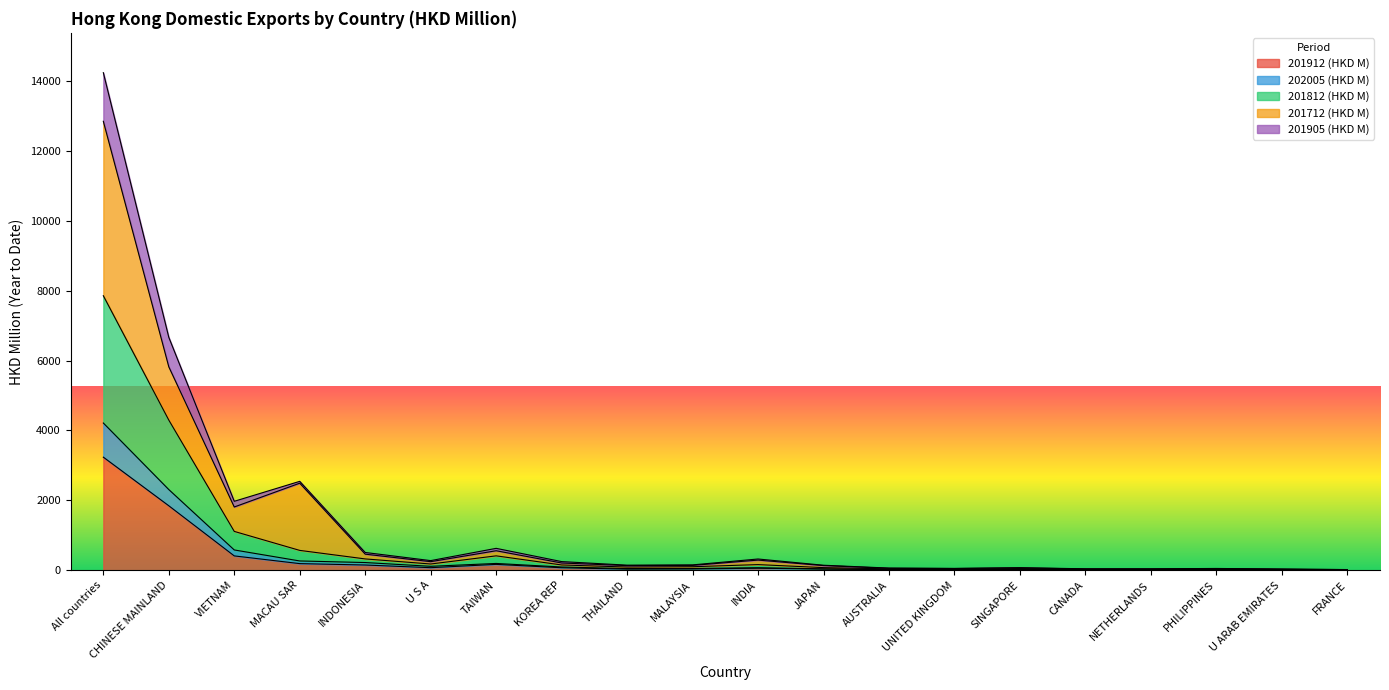

What is the sum of the 202005 (HKD M) values at UNITED KINGDOM and TAIWAN?

210.0